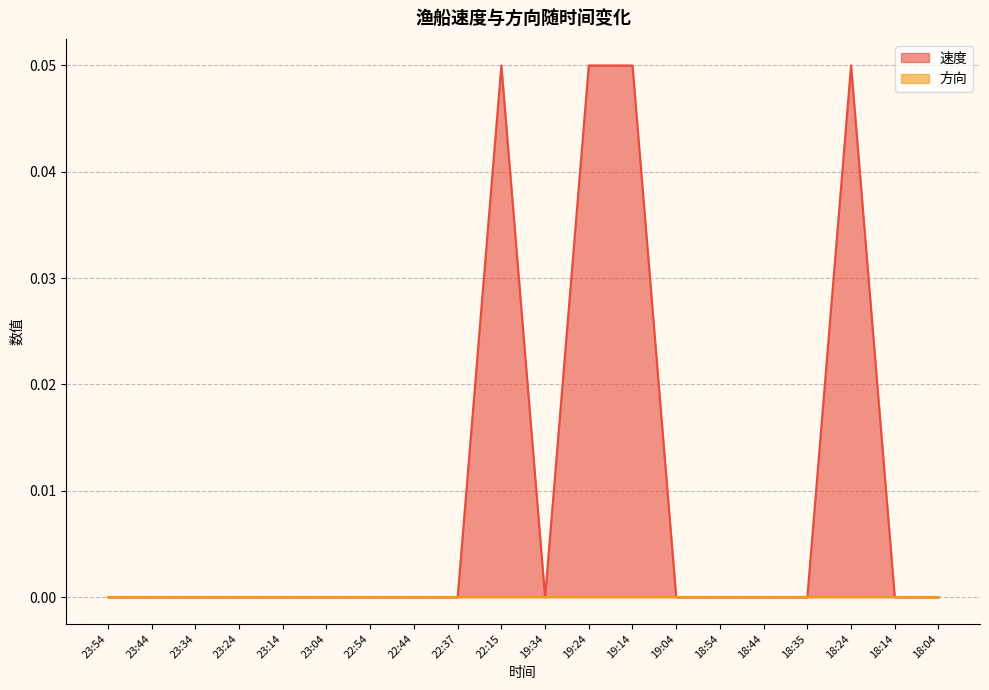

Where is the first local maximum?

22:15